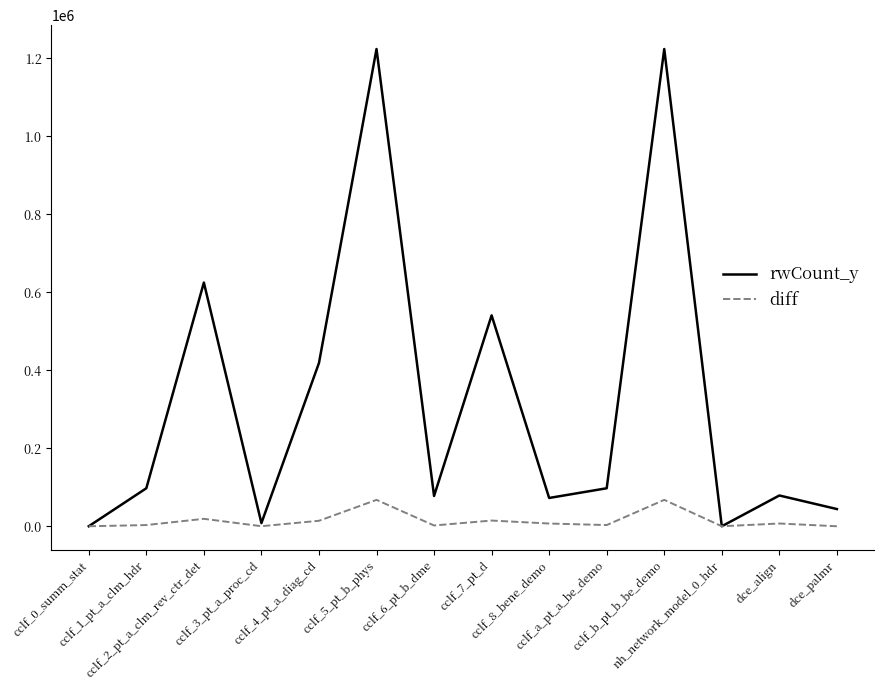

What is the maximum value shown in the chart?

1223356